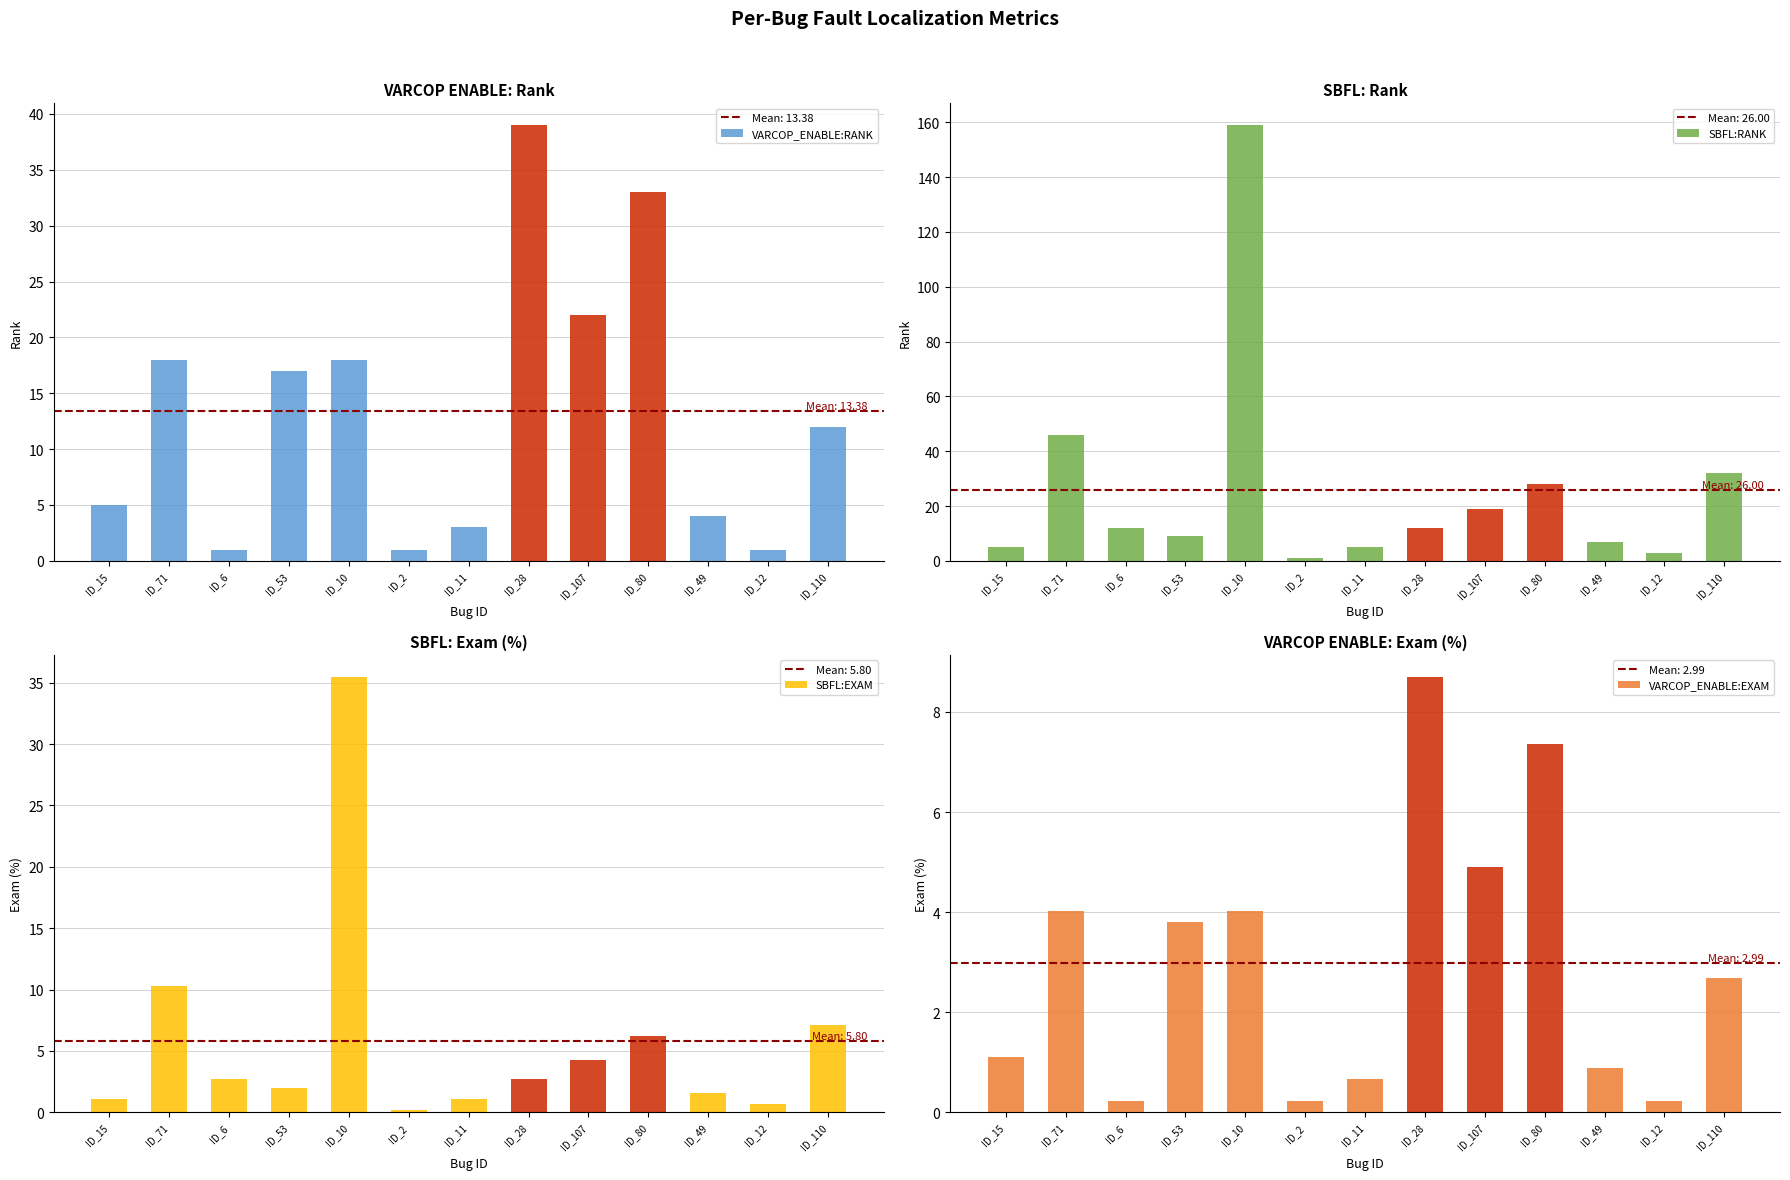

At which category is the sum across all series the highest?

ID_10